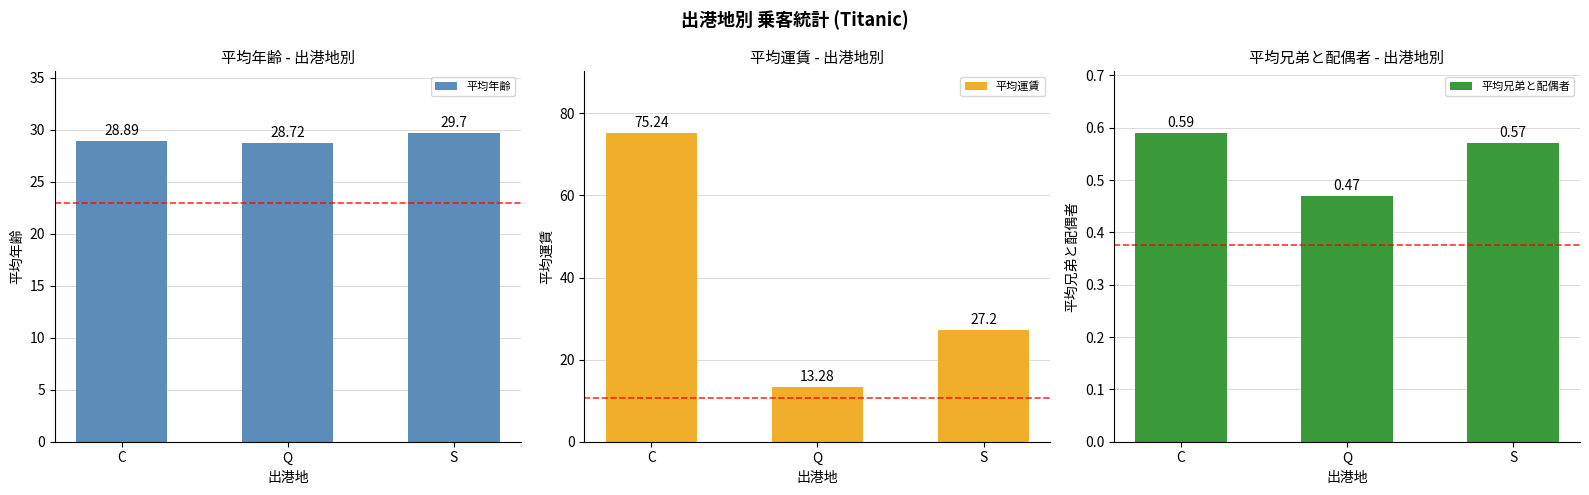

What is the label of the 3rd bar from the right?

C